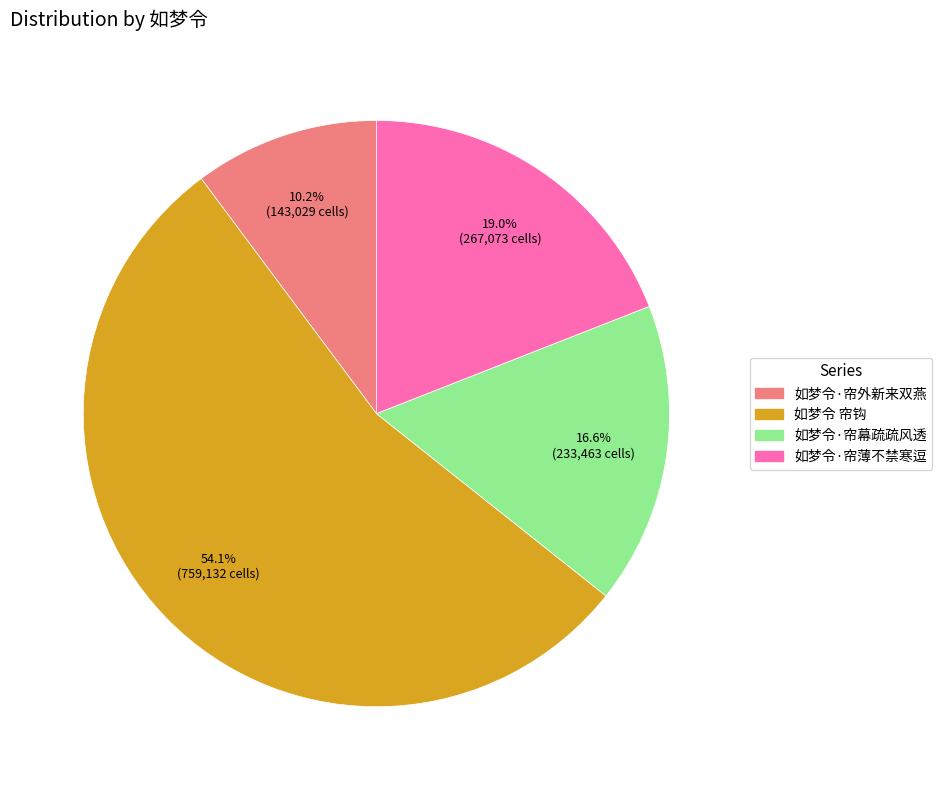

Does 如梦令·帘幕疏疏风透 account for over 50% of the chart?

No